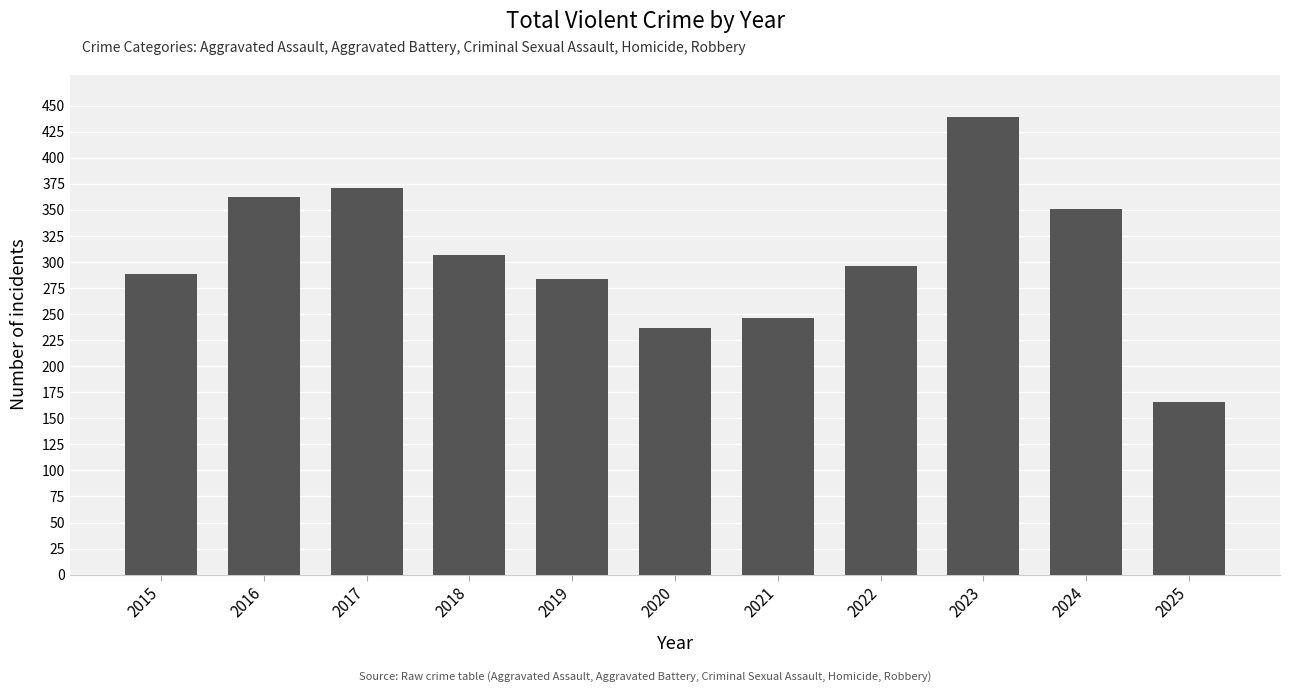

What is the difference between the second highest and second lowest values?

134